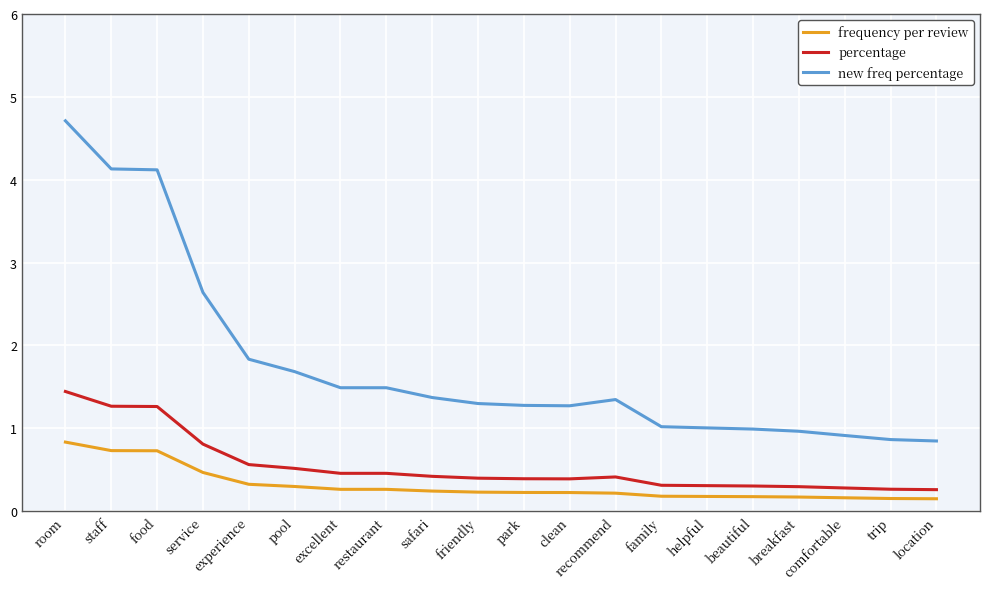

Which category has the highest value in the percentage series?

room